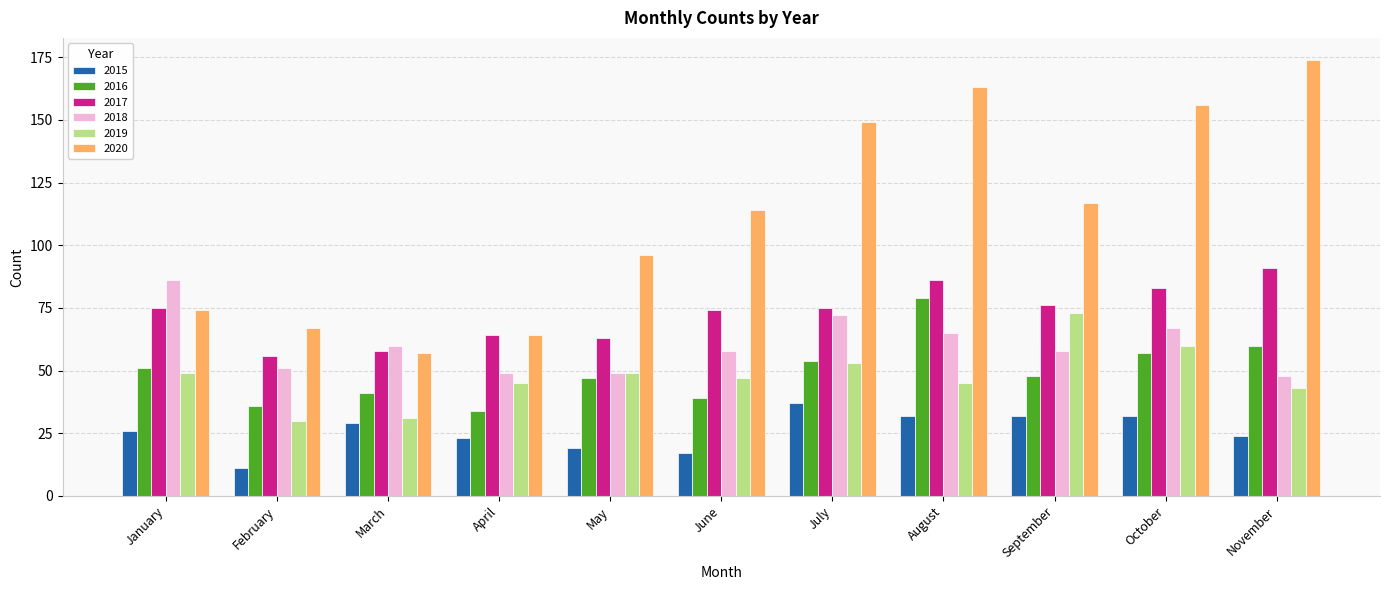

What is the difference between the highest and lowest values at April?

41